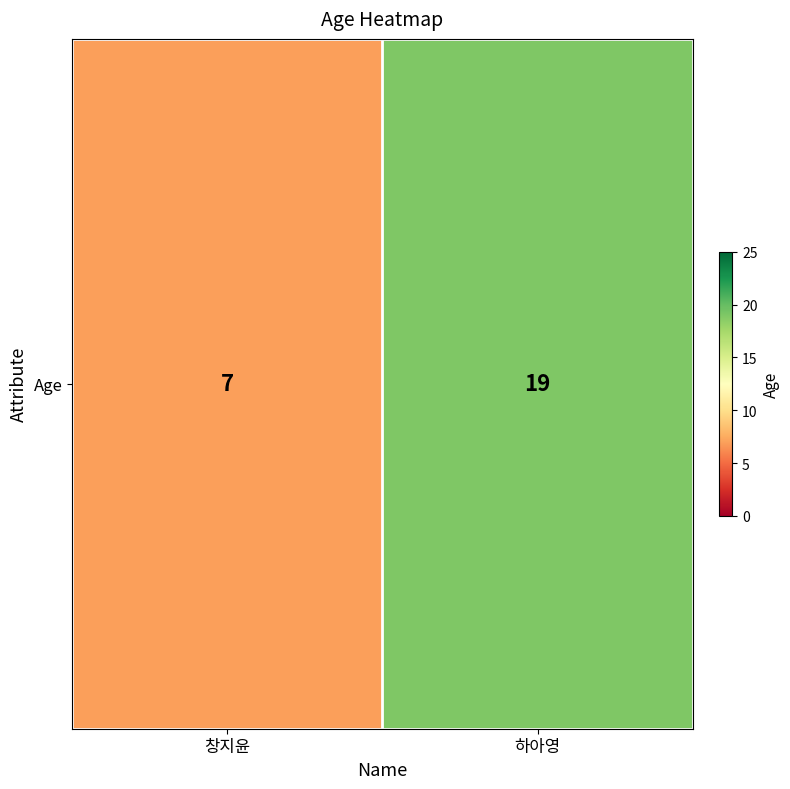

What is the change in value from 창지윤 to 하아영?

+12